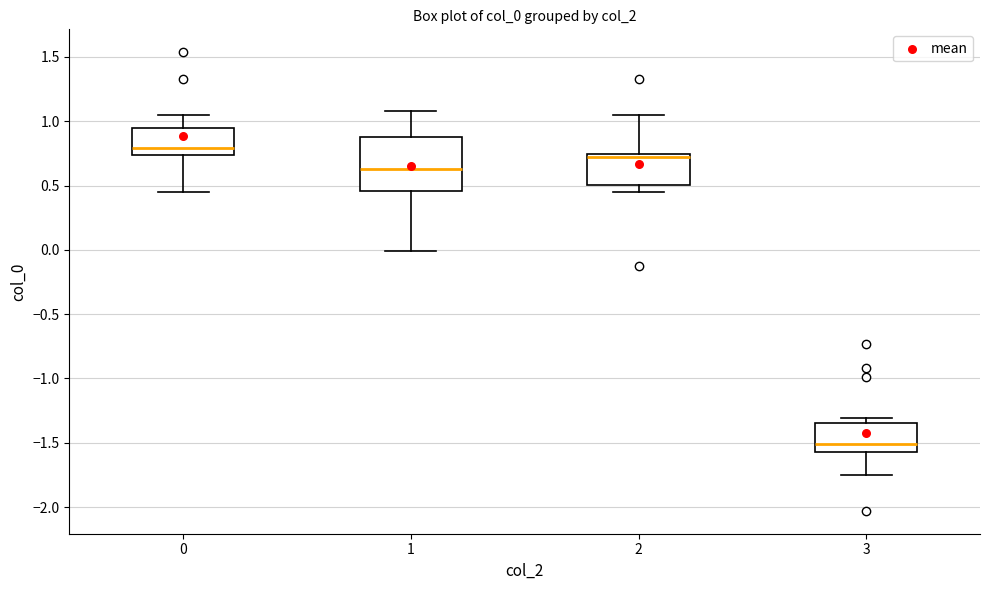

Where is the upper edge of the box at x = 2 on the y-axis? The values are not printed on the chart, so give them approximately, as read against the axis.

0.75